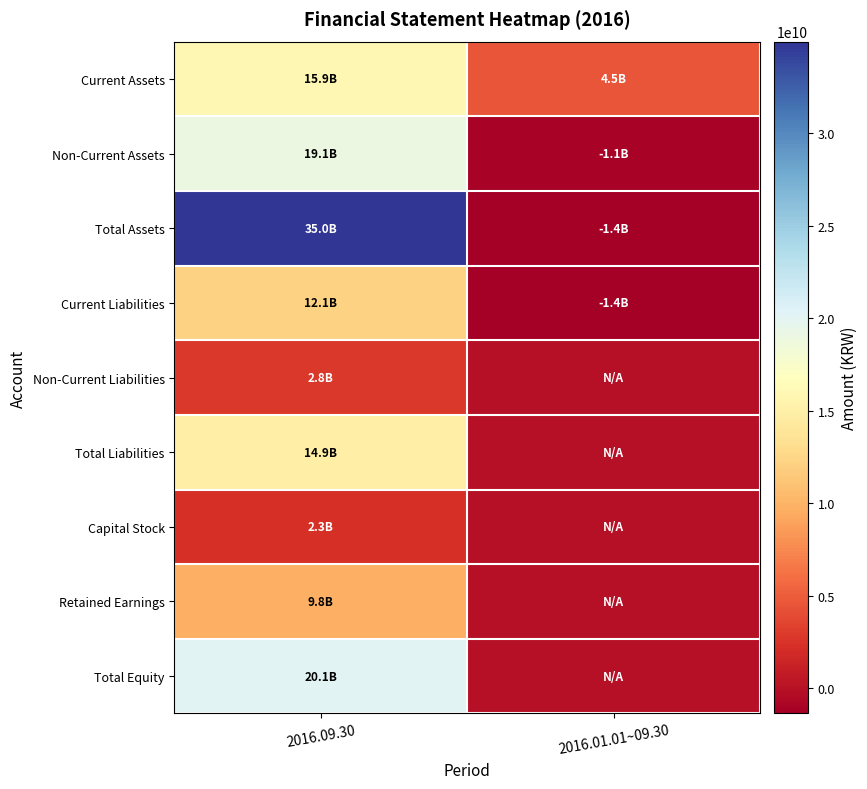

What is the spread (max minus min) of values at 2016.09.30?

32696092827